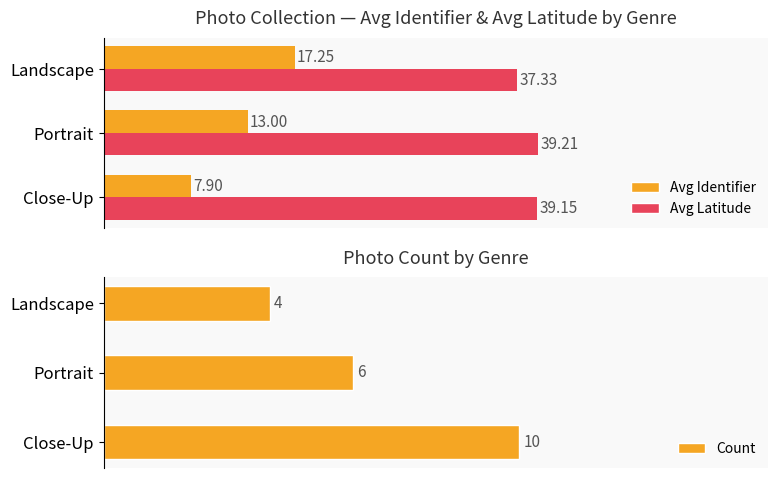

How many bars are there in total?

9